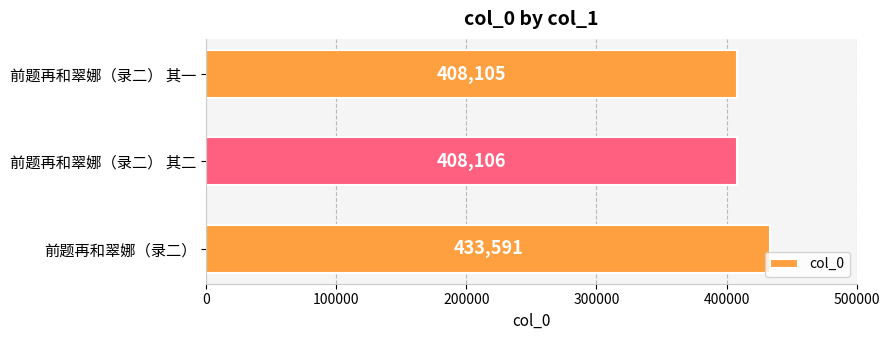

How many distinct data groups are displayed?

1